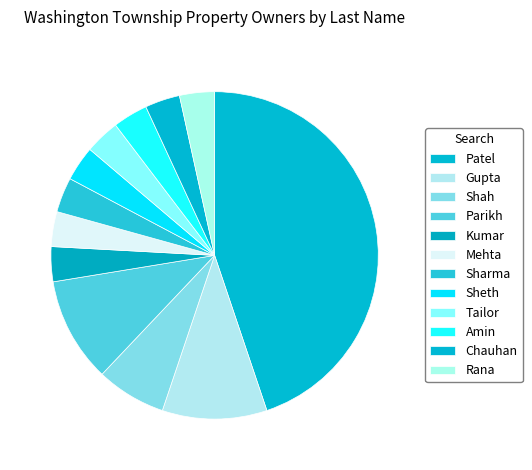

Is it true that Patel is 35% of the pie?

False